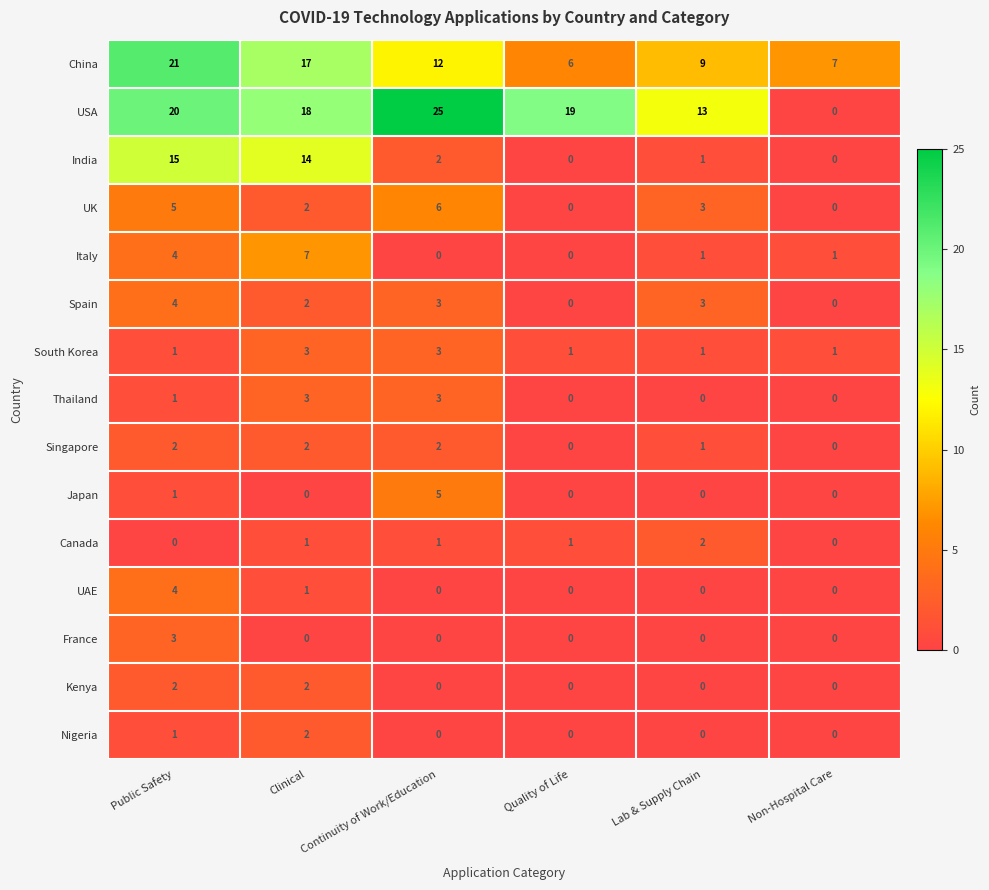

Between Public Safety and Lab & Supply Chain, which series saw the biggest shift?

India